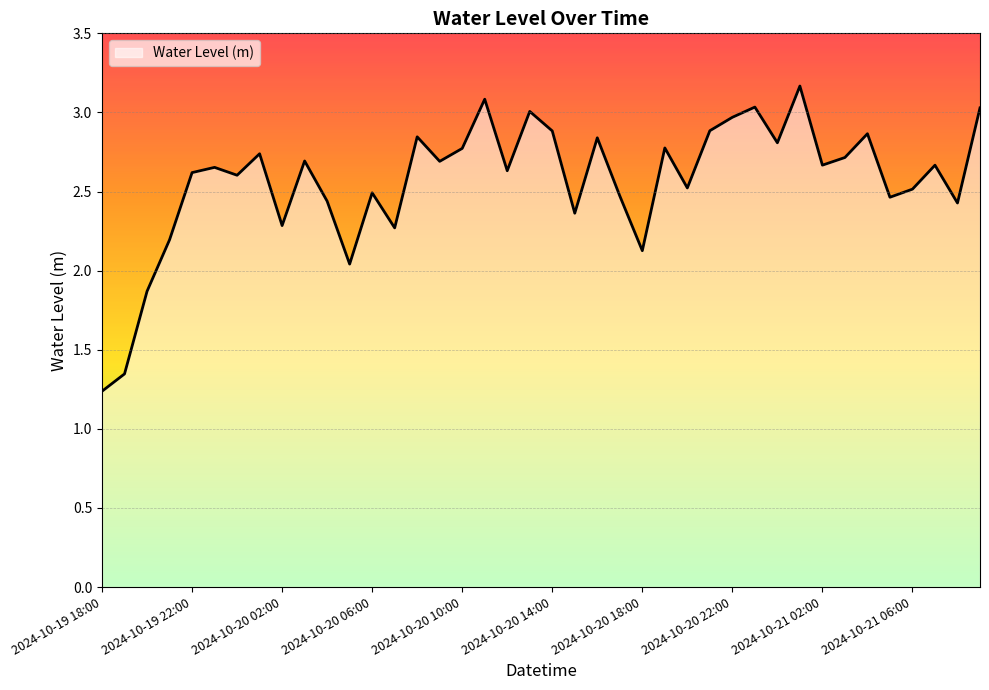

Count the number of categories in the chart.

40